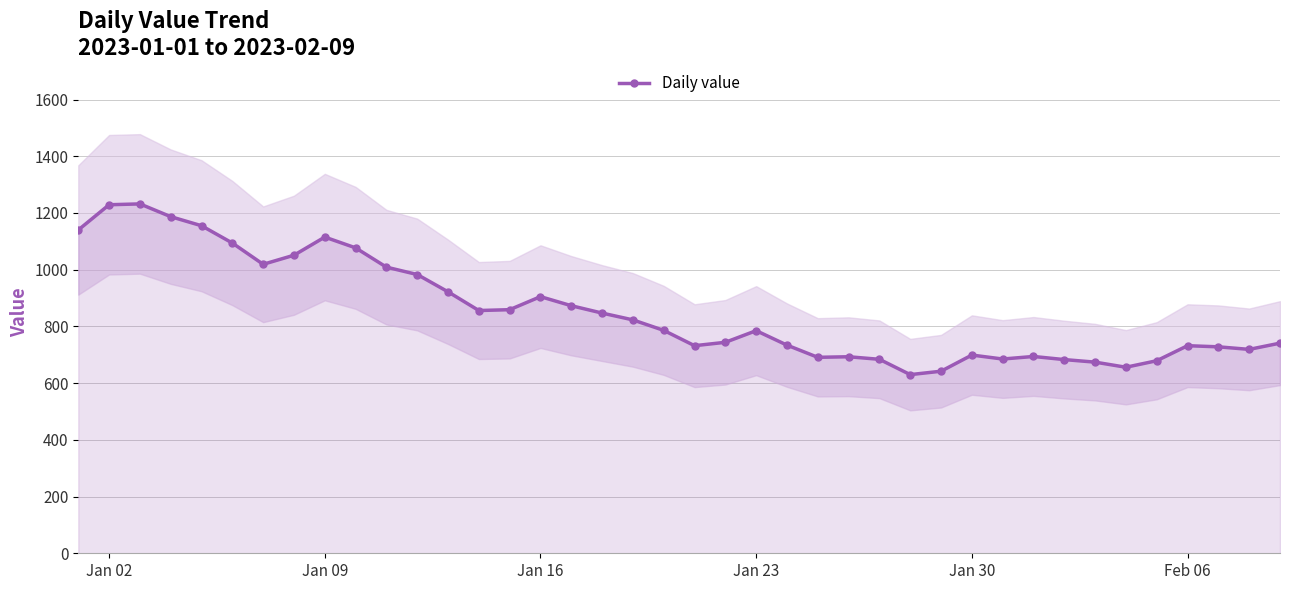

What is the highest value of the Daily value series?

1232